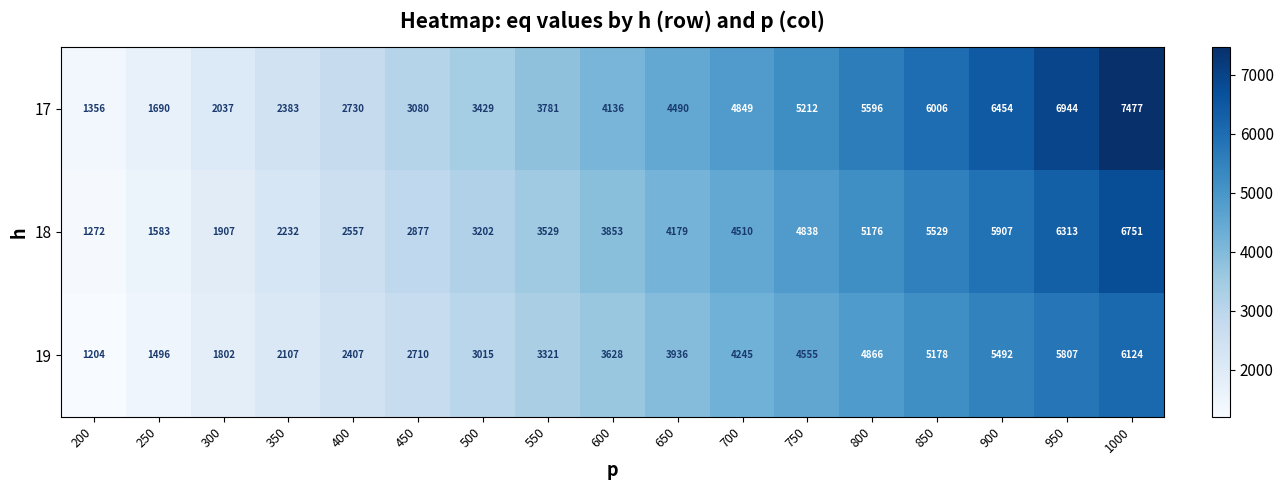

At how many categories does at least one series exceed 5873?

4